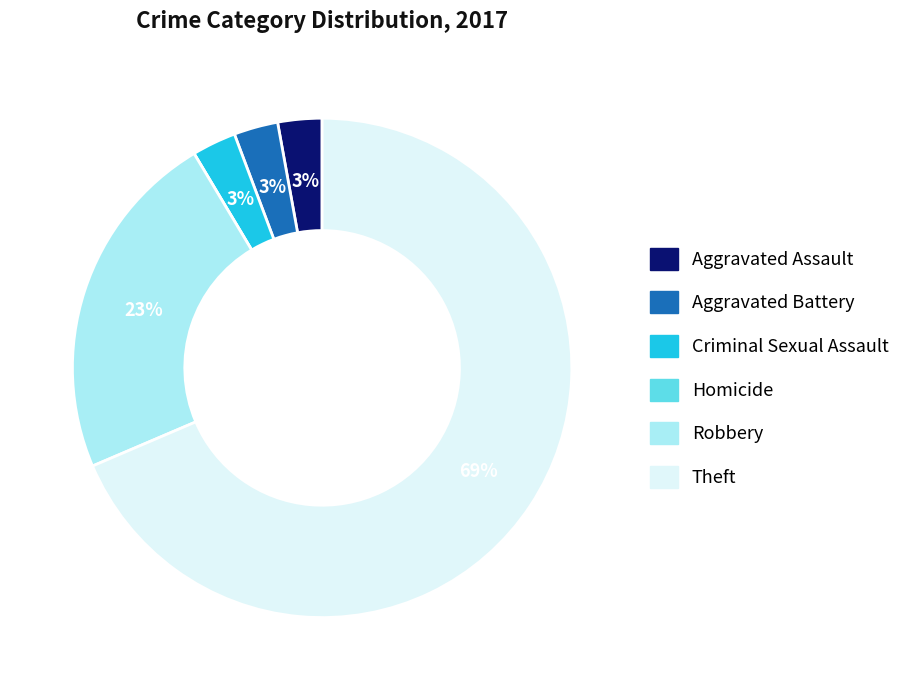

Does any single category account for the majority?

Yes